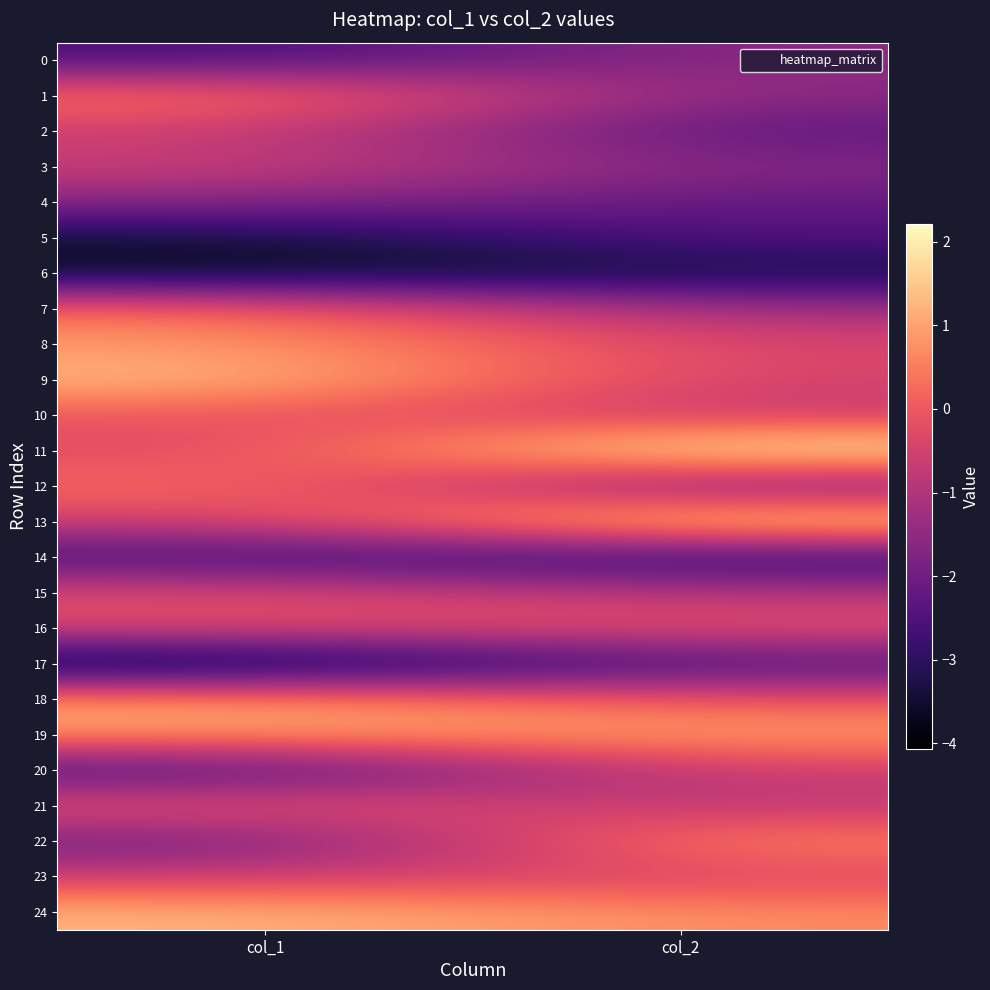

Which series has the largest total across all categories?

24